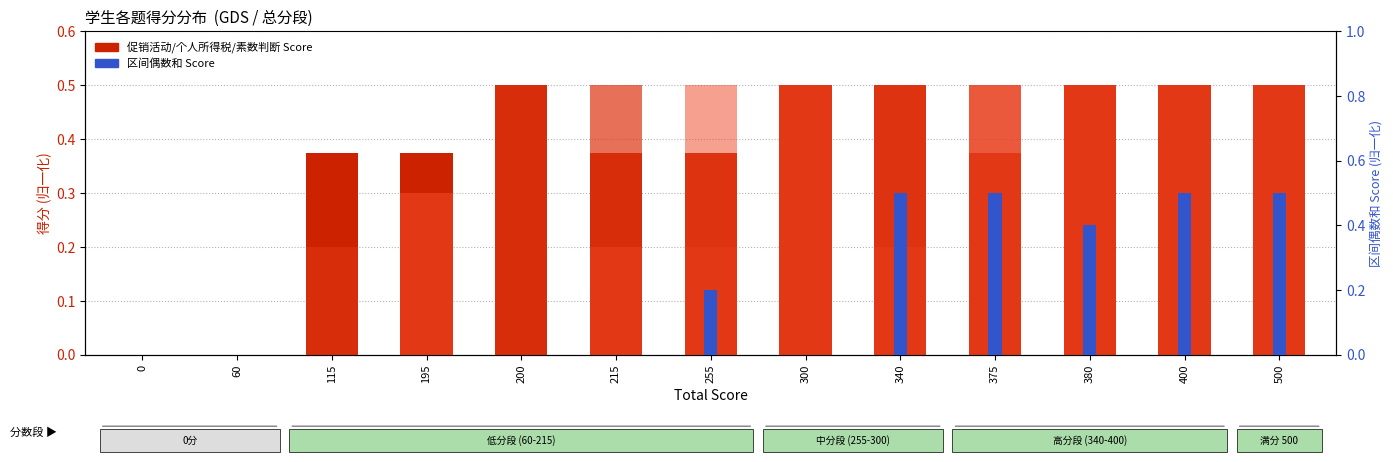

Which has a higher value, 215 or 0?

215